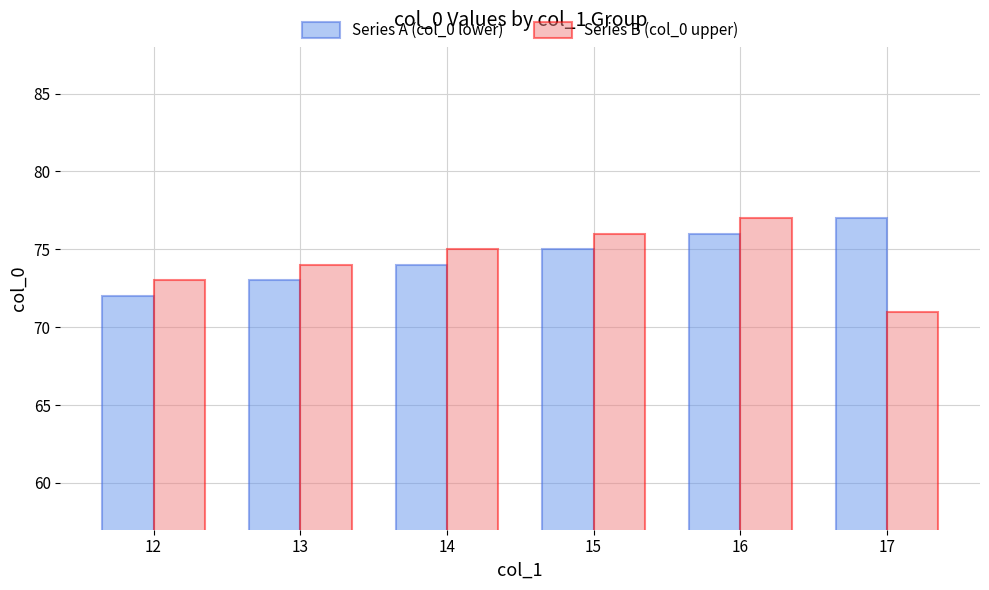

List the labels in order of Series B (col_0 upper) value, smallest first.

17, 12, 13, 14, 15, 16